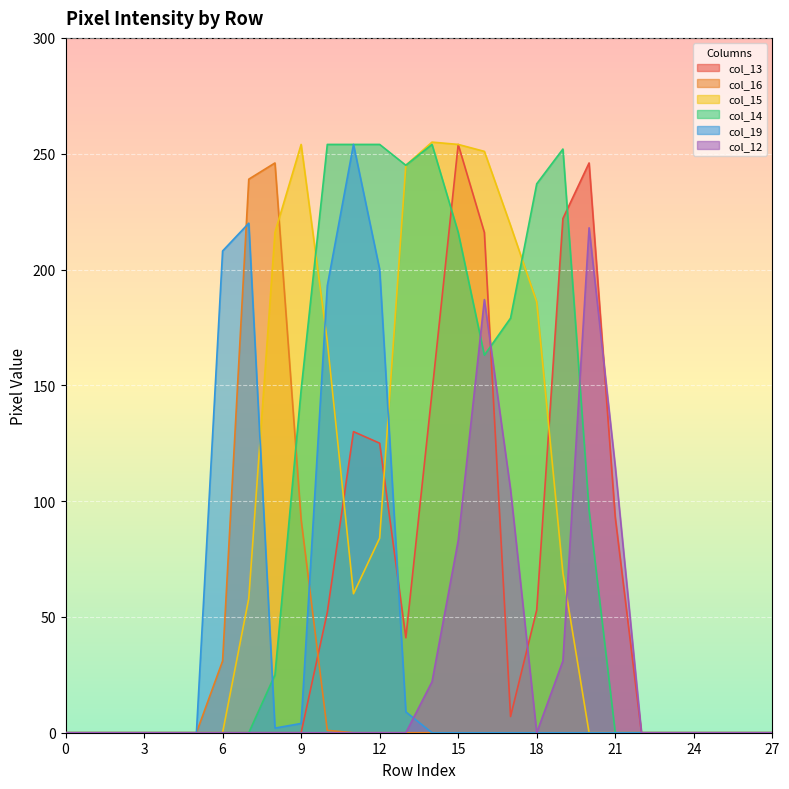

Does the chart display data point markers on the line(s)?

No